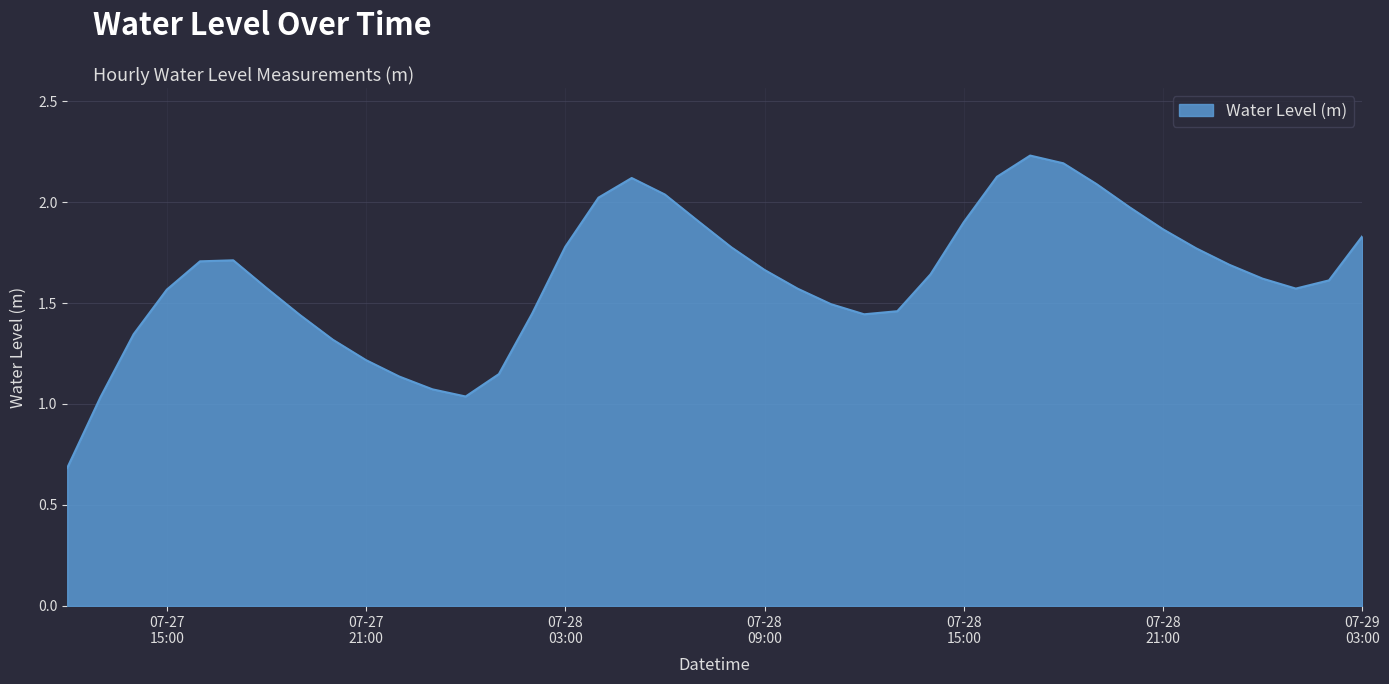

What is the minimum value shown in the chart?

0.7